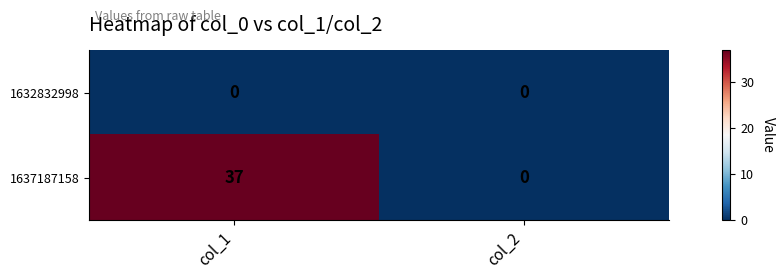

Reading left to right, what are all the values shown in this chart?

1632832998: 0	0
1637187158: 37	0